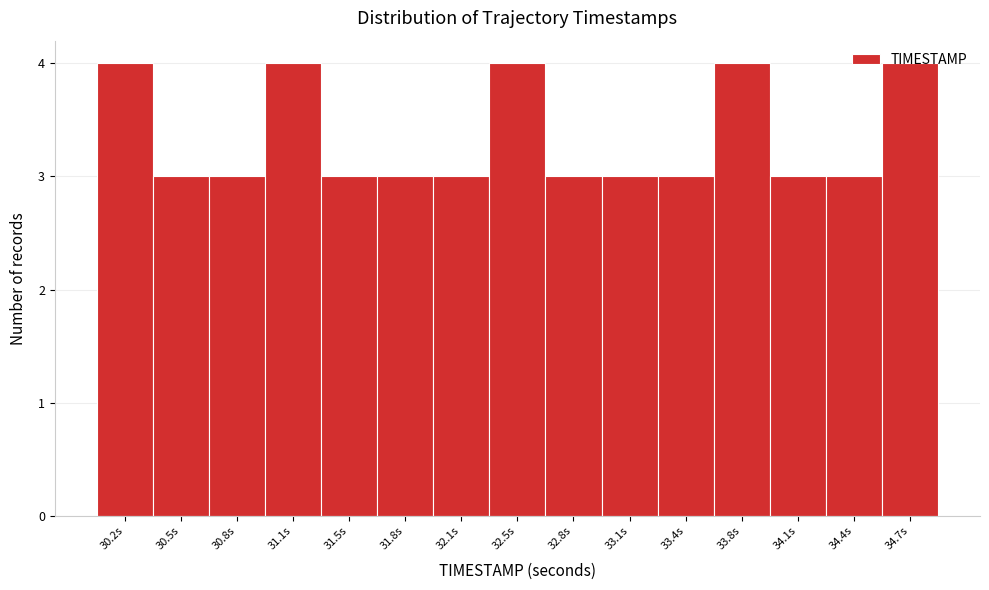

Reading left to right, list every bar in this chart as the range it spans on the x-axis followed by its height. Neither the bar edges nor the heights are printed on the chart, so give them approximately, as read against the axes.

30.00 to 30.35: 4
30.35 to 30.65: 3
30.65 to 31.00: 3
31.00 to 31.30: 4
31.30 to 31.65: 3
31.65 to 31.95: 3
31.95 to 32.30: 3
32.30 to 32.60: 4
32.60 to 32.95: 3
32.95 to 33.25: 3
33.25 to 33.60: 3
33.60 to 33.90: 4
33.90 to 34.25: 3
34.25 to 34.55: 3
34.55 to 34.90: 4